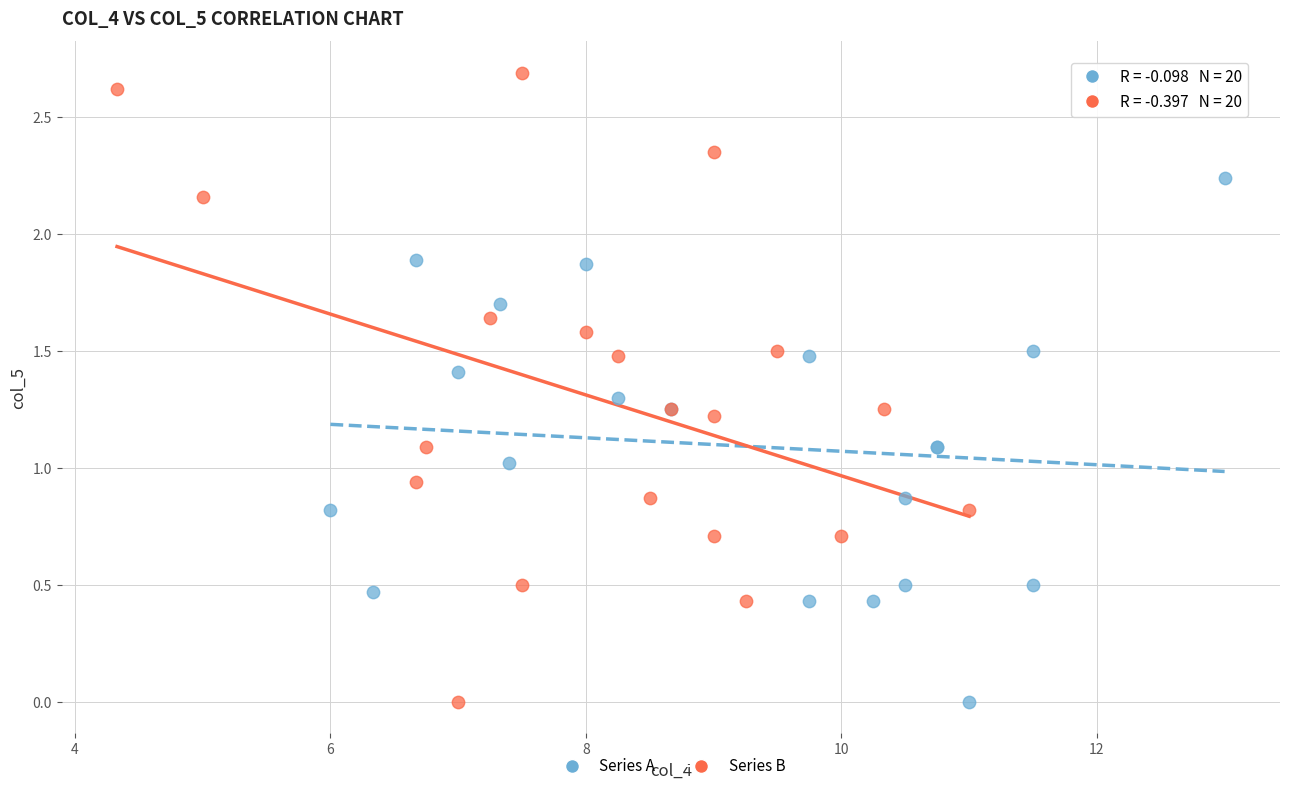

Which series reaches the maximum Y coordinate?

Series B